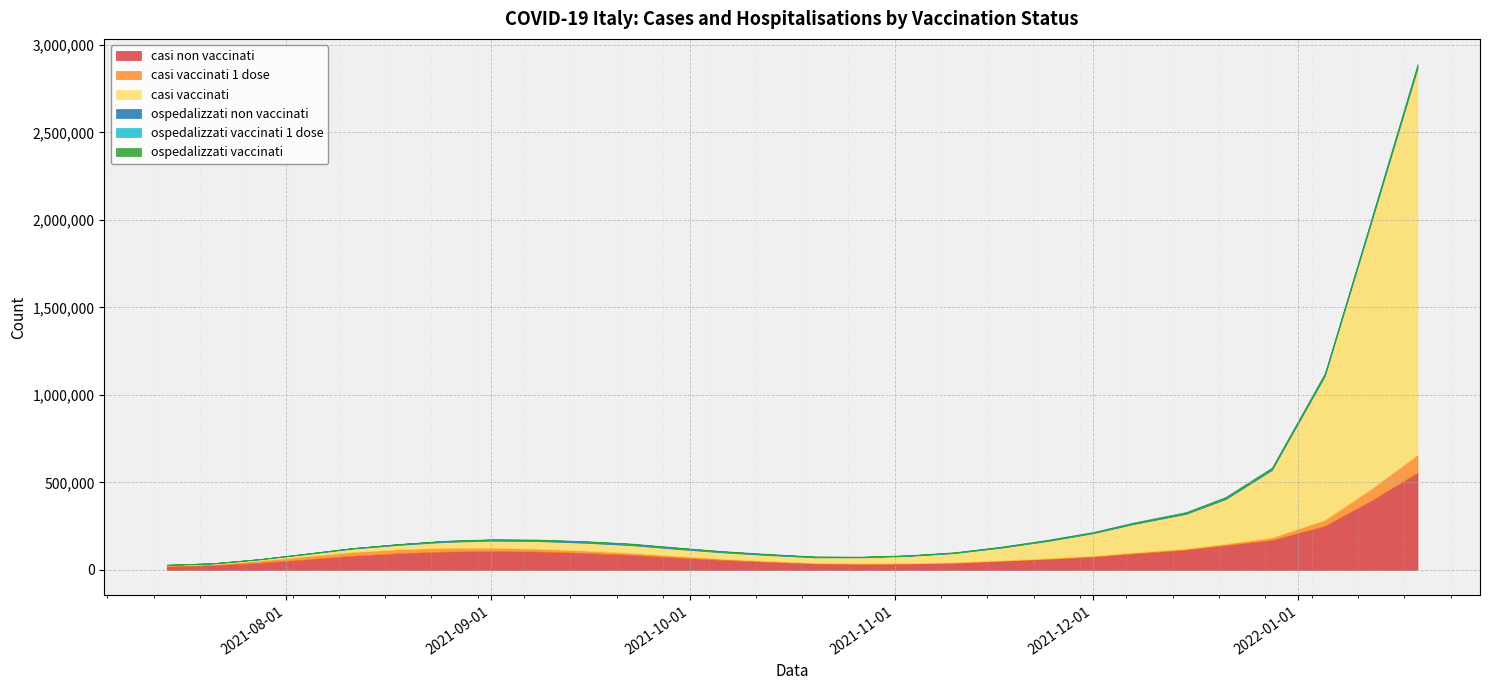

What is the average value of the ospedalizzati vaccinati 1 dose series?

315